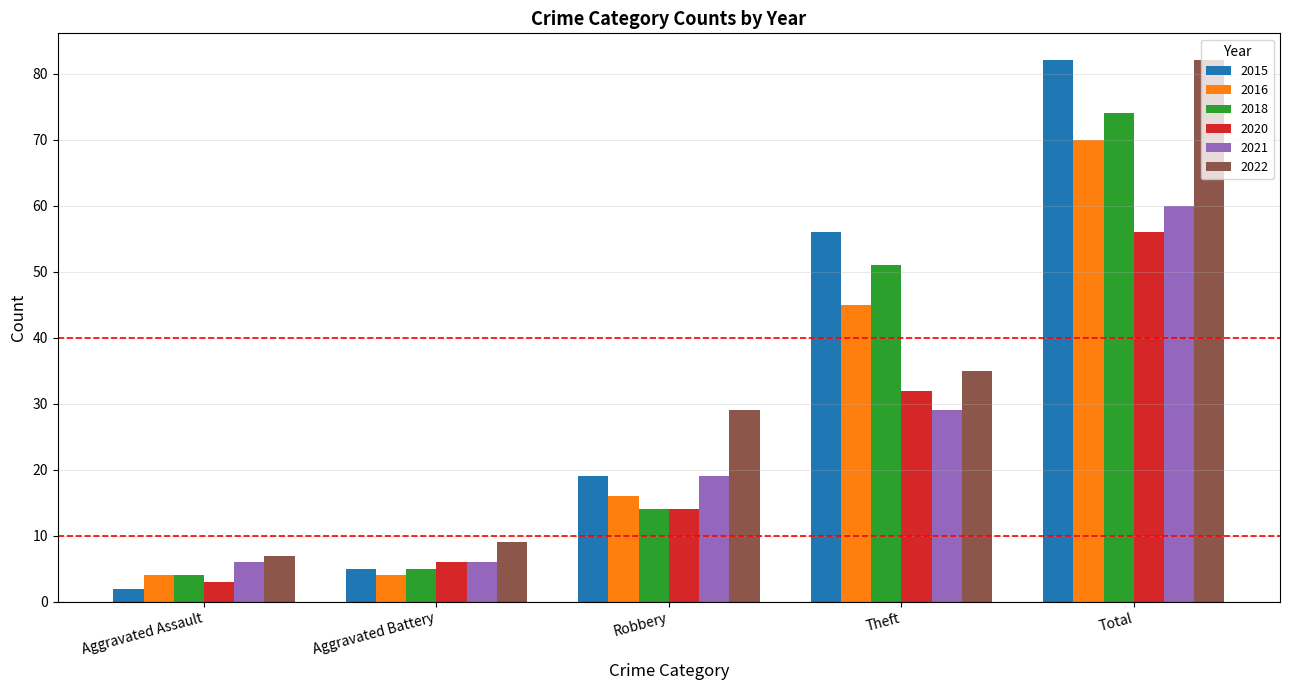

What is the sum of the 2022 values at Theft and Robbery?

64